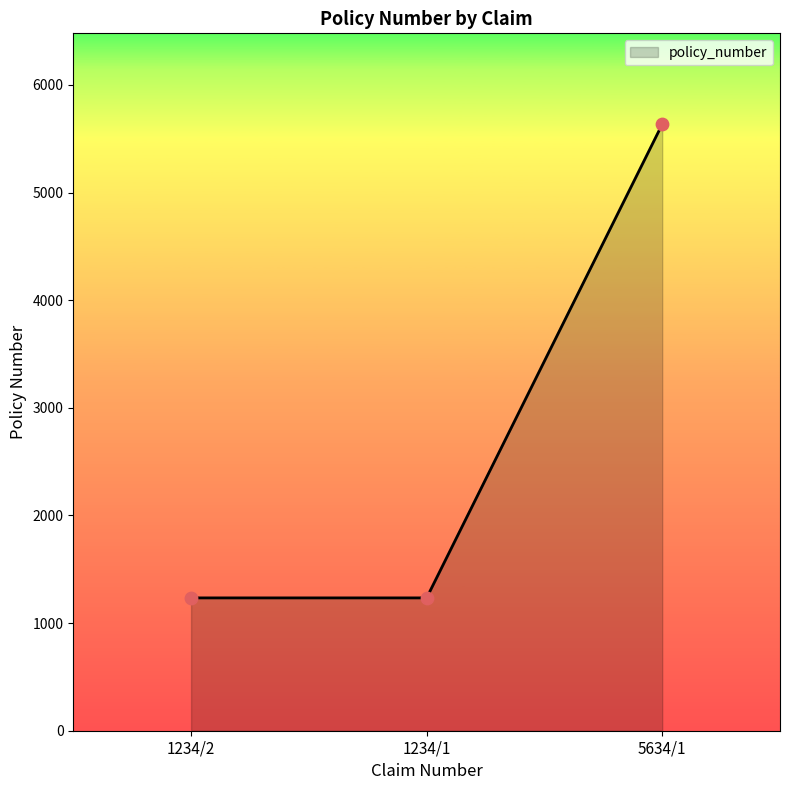

What is the ratio of the value at 5634/1 to the value at 1234/2?

4.6